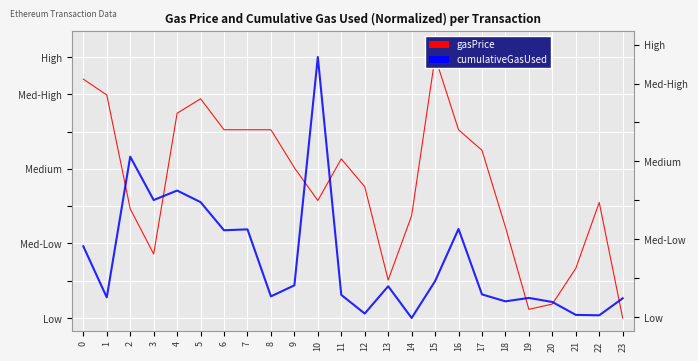

What is the difference between the gasPrice values at 4 and 7?

0.1